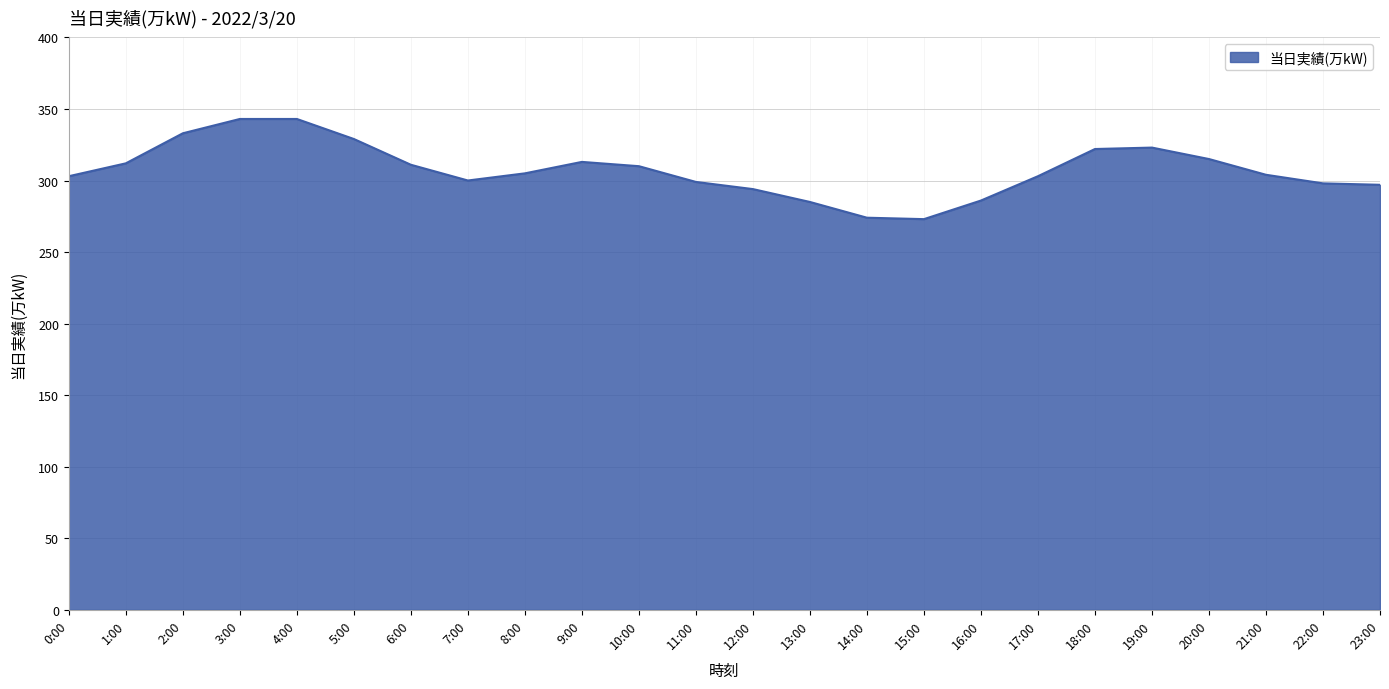

True or false: there are more than 1 points higher than both neighbors.

True